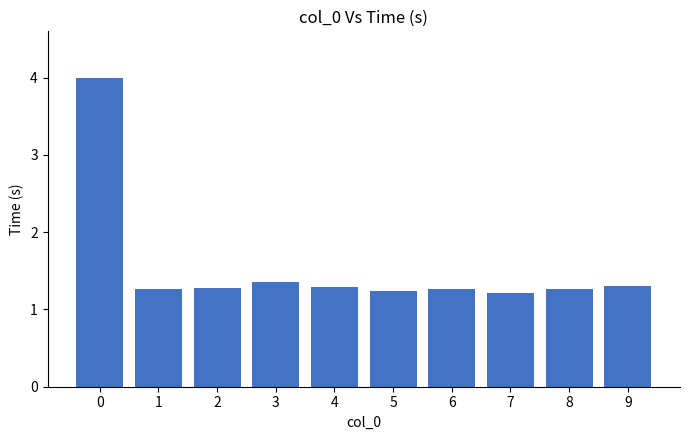

What is the maximum value shown in the chart?

4.0